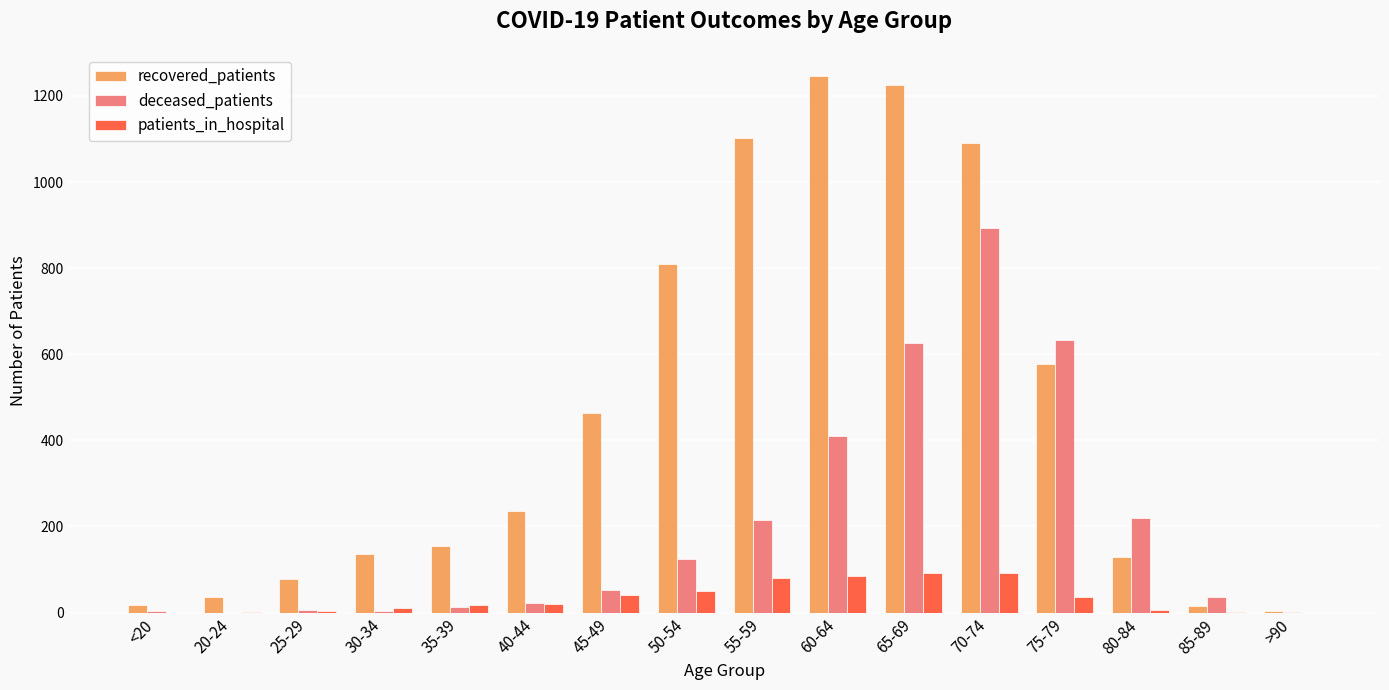

Count the number of data series in this chart.

3